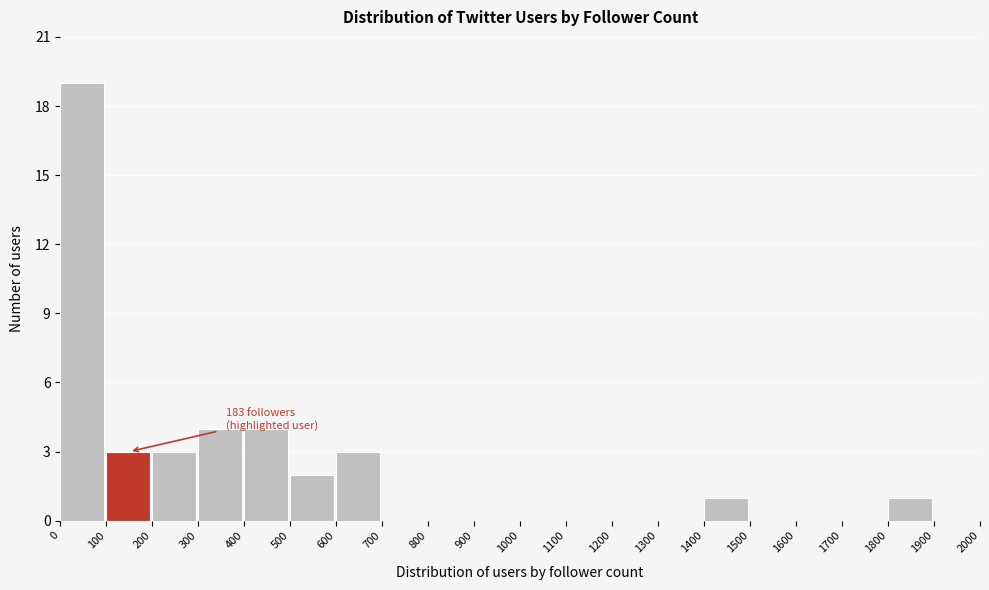

Over which range of the x-axis is the bar tallest?

0 to 100